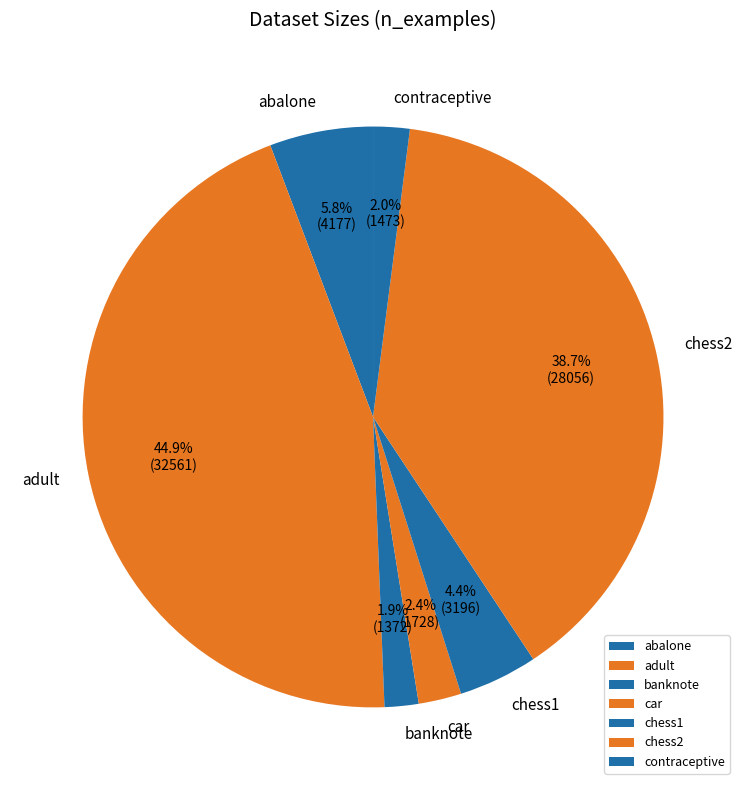

What percentage is NOT represented by chess1?

95.6%